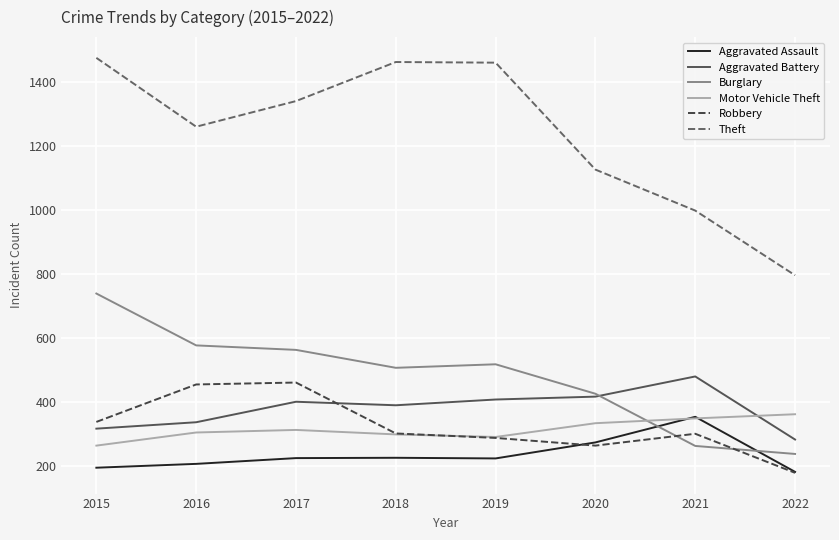

The Motor Vehicle Theft series shows 361 at 2022. True or false?

True